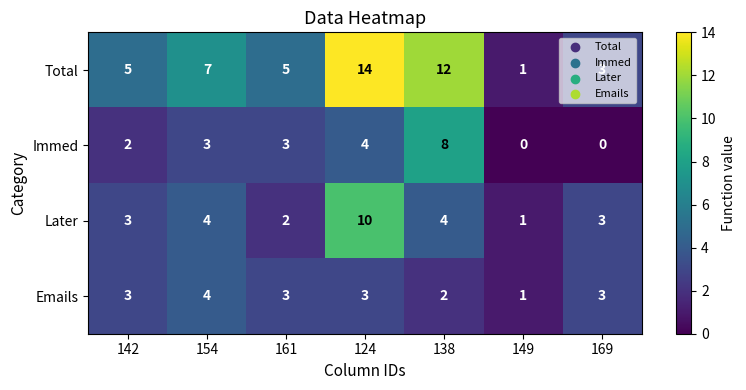

Read the Total value at 161.

5